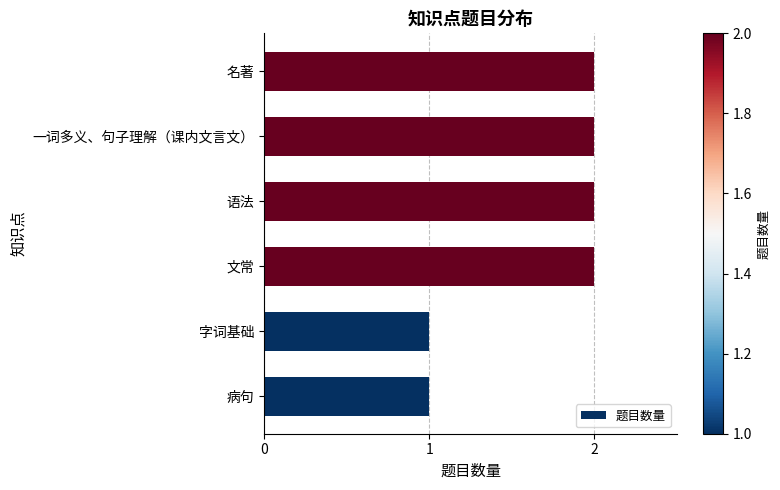

The value at 语法 is 2. True or false?

True